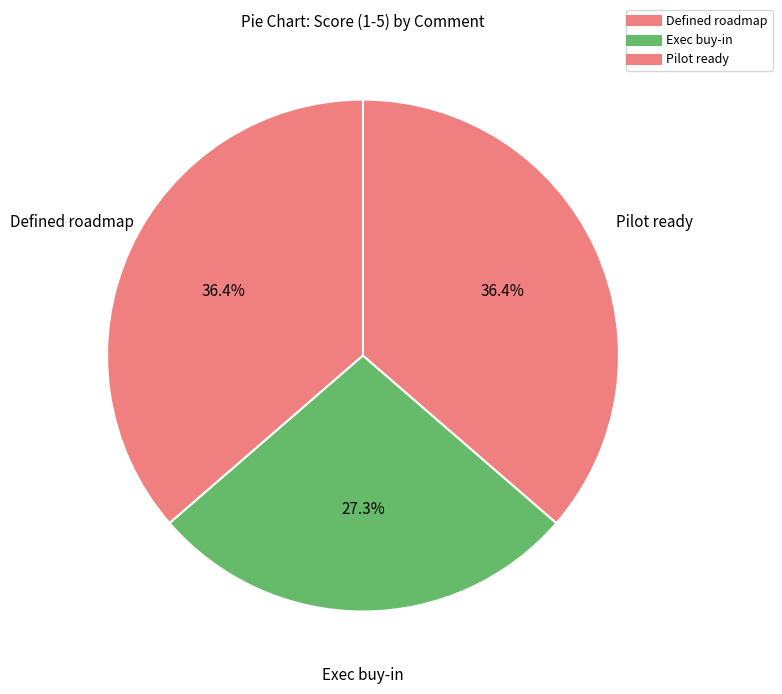

What is the largest slice in the pie chart?

Defined roadmap